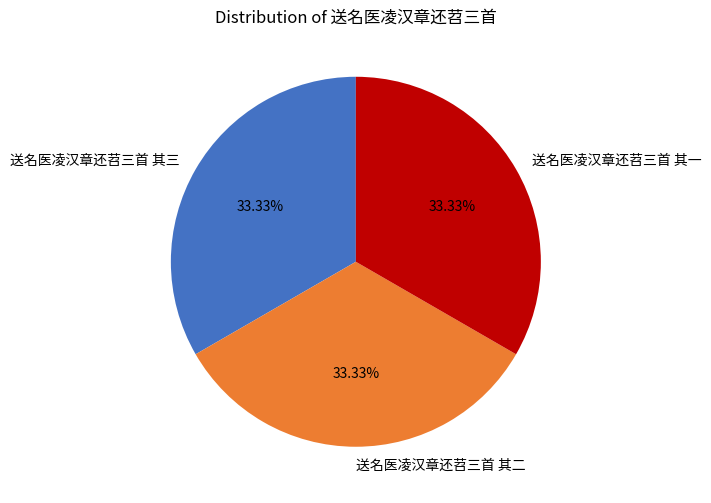

The 送名医凌汉章还苕三首 其三 slice represents 33% of the pie. True or false?

True